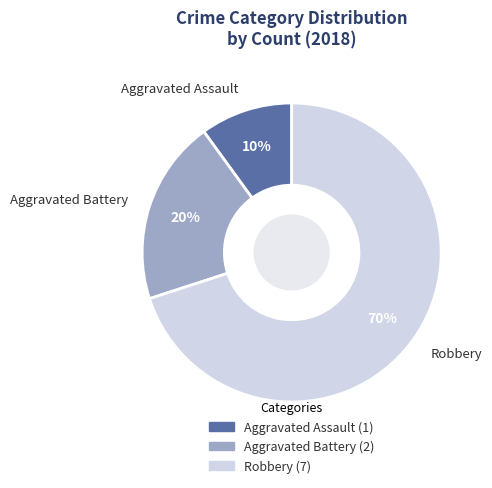

Rank the categories by value from highest to lowest.

Robbery, Aggravated Battery, Aggravated Assault